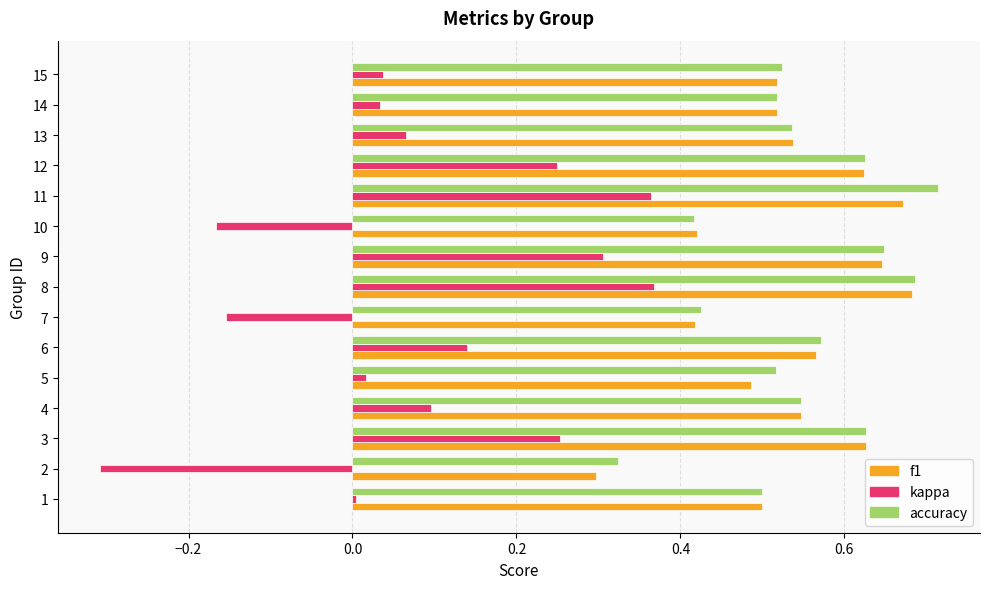

Which category has the highest value across all series?

11